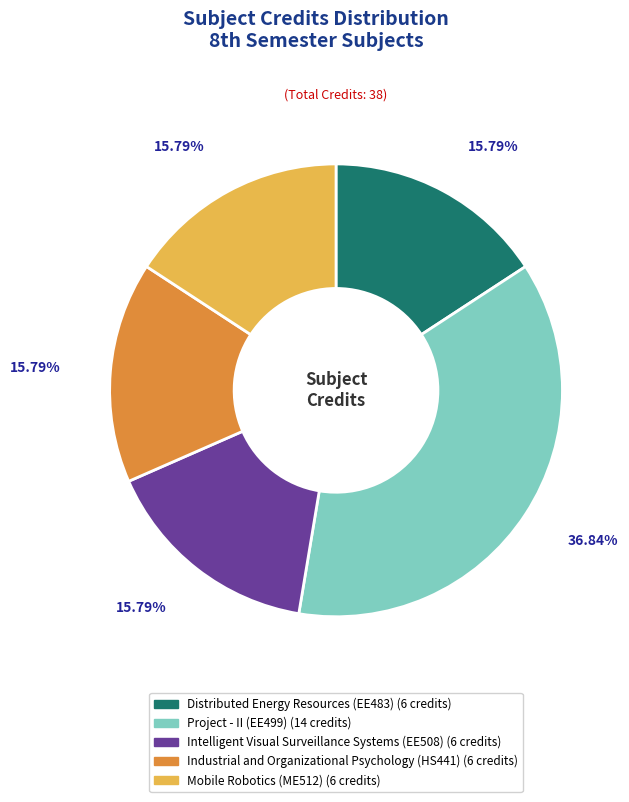

What is the ratio of the value at Project - II (EE499) to the value at Distributed Energy Resources (EE483)?

2.3